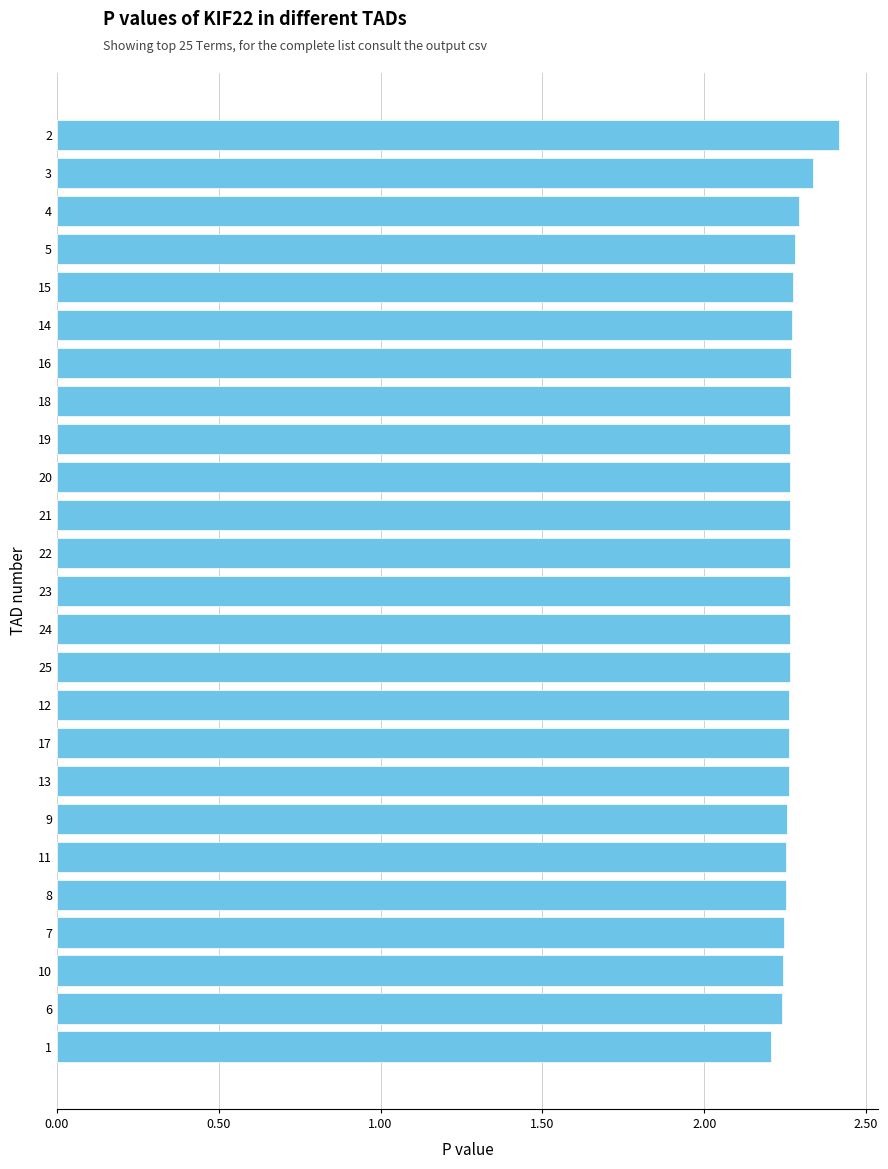

Count the values in the range 2 to 3.

25